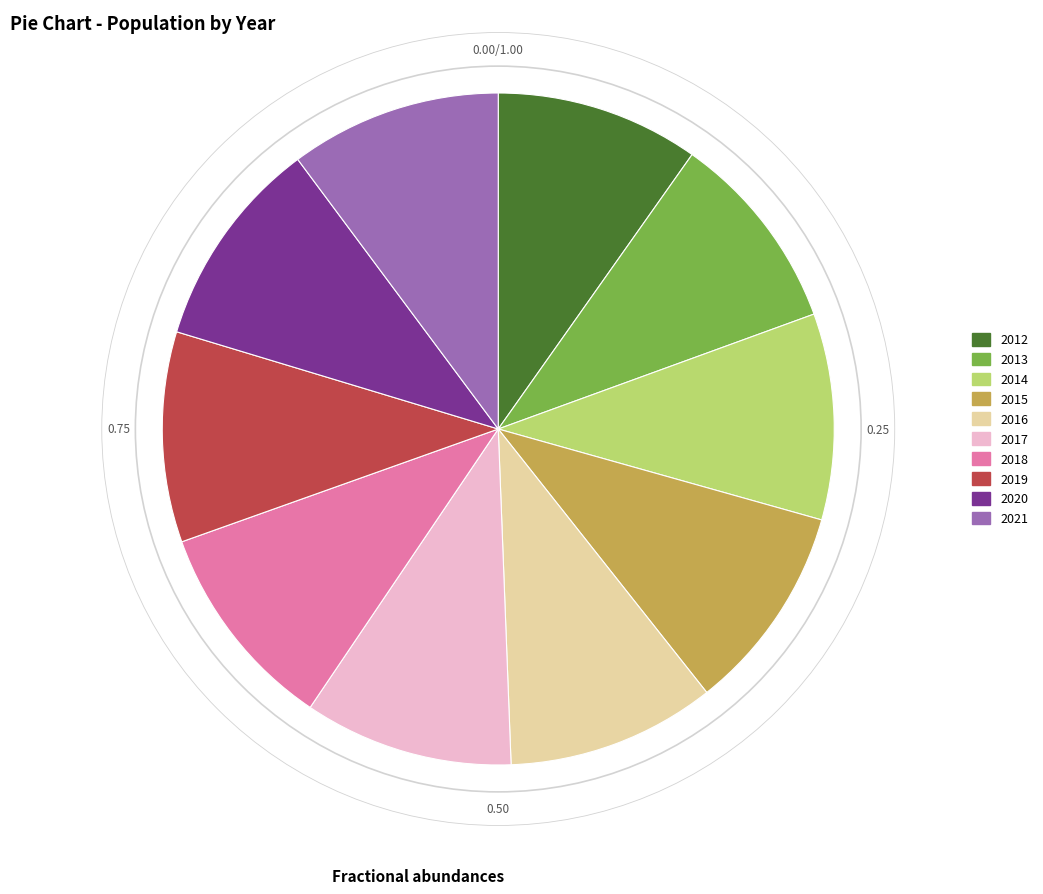

Does 2013 represent more than half of the total?

No